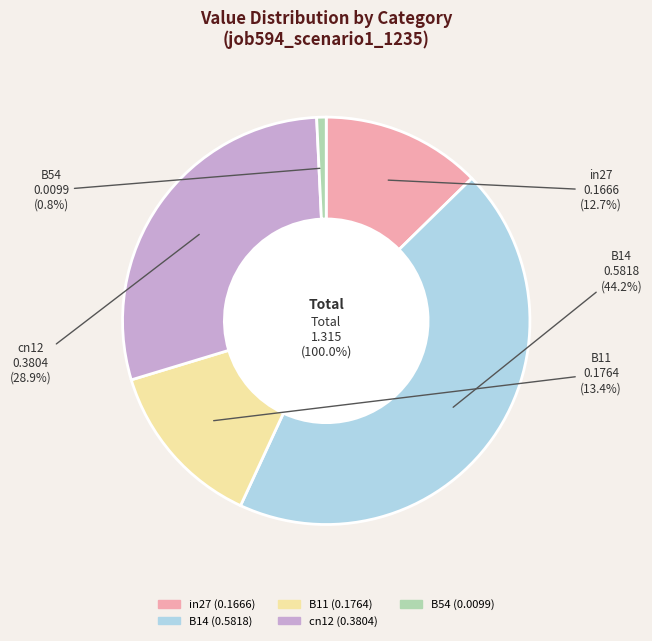

Which category has the smallest portion of the pie?

B54